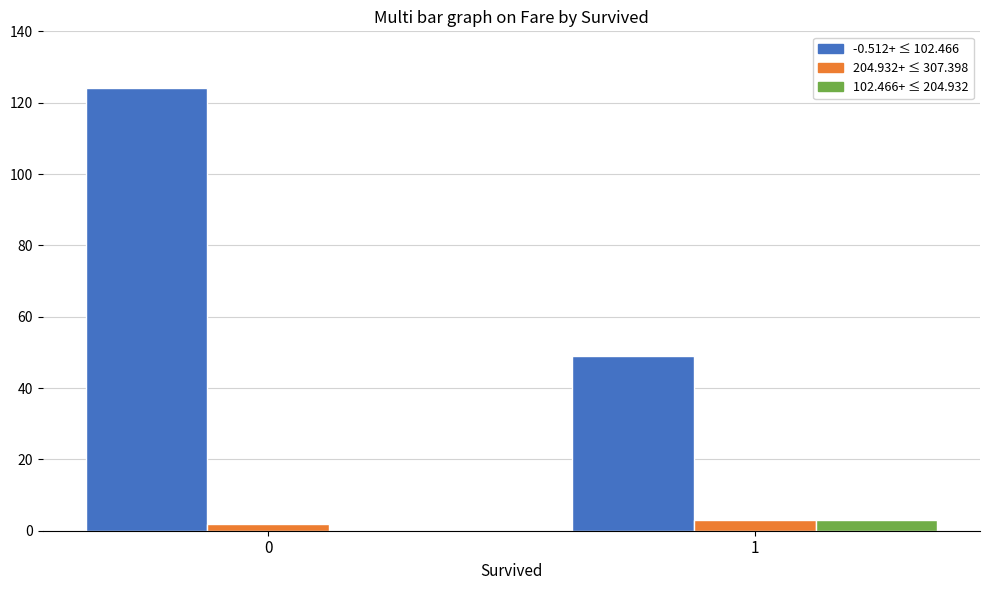

What is the maximum value shown in the chart?

124